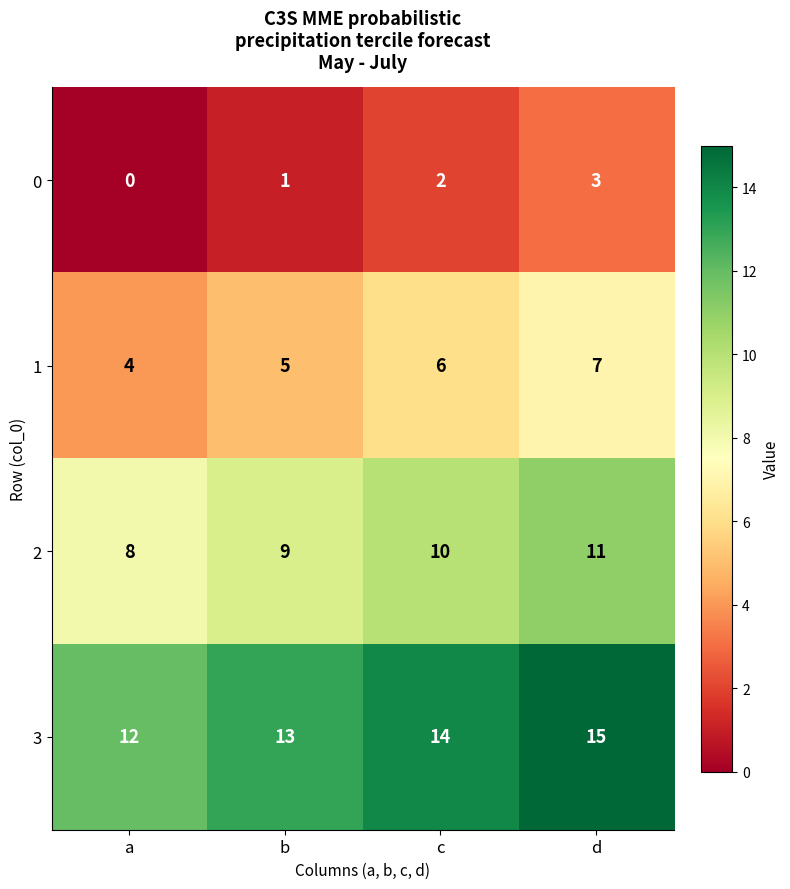

Is it true that 1 equals 6 at a?

False